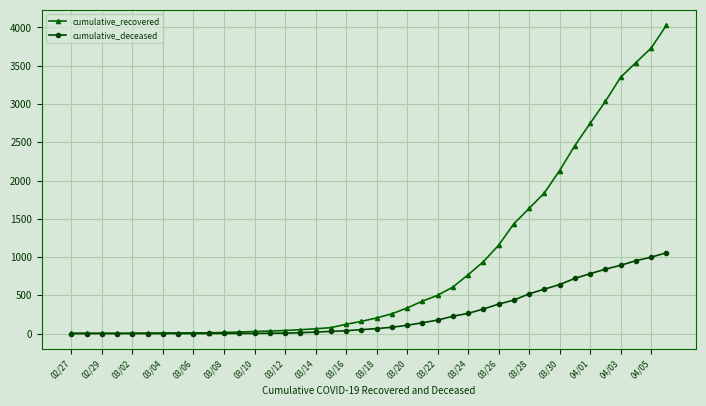

Which series has the largest total across all categories?

cumulative_recovered